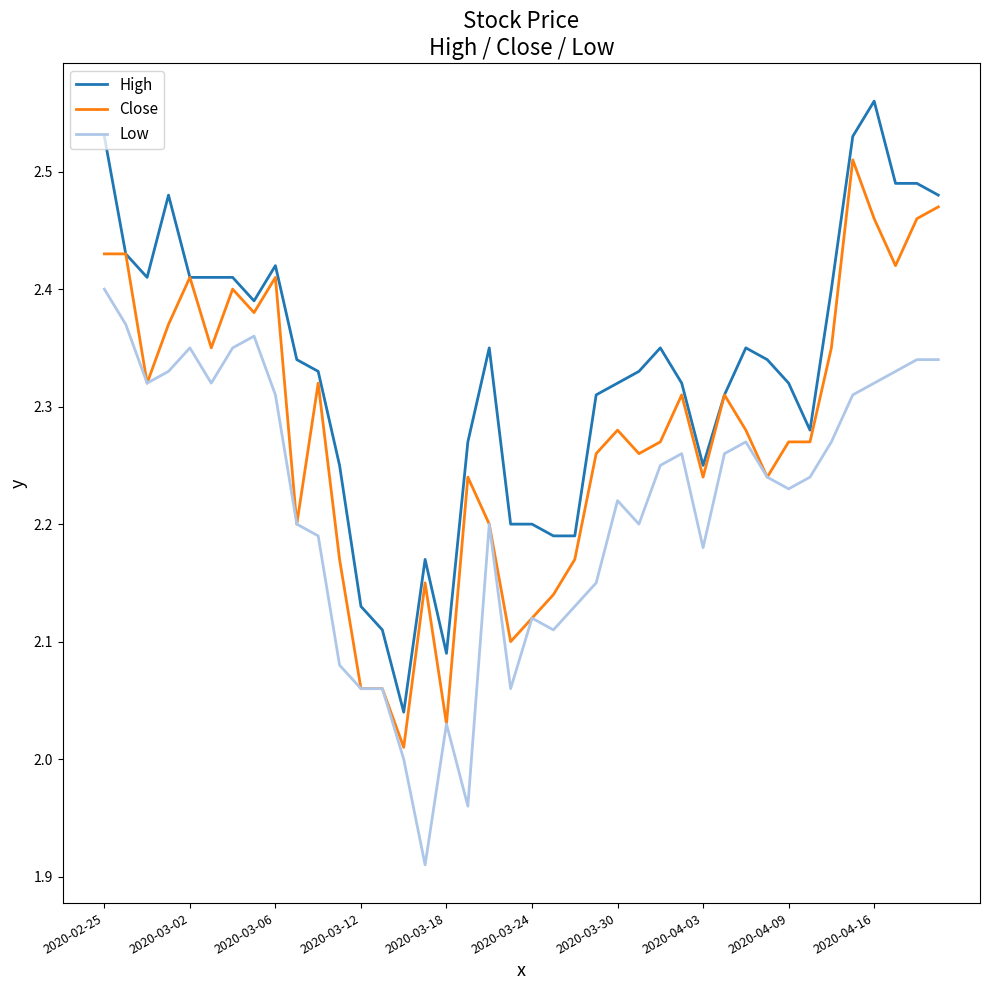

True or false: Low and High intersect in this chart.

False